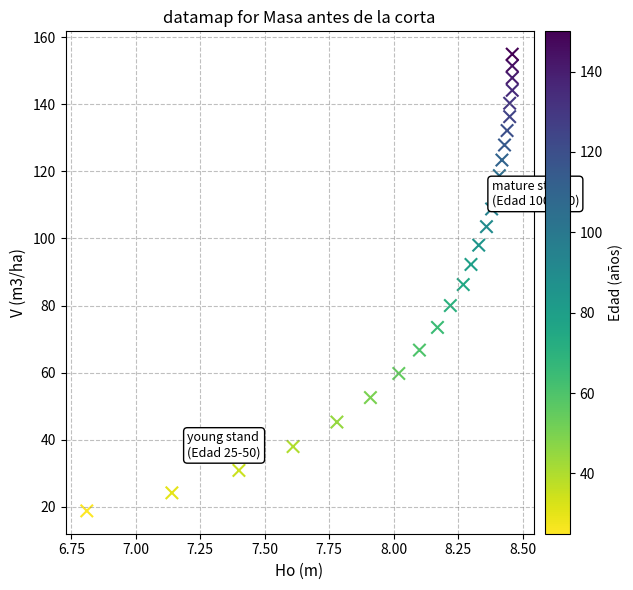

What is the range of X values (max minus min)?

1.7